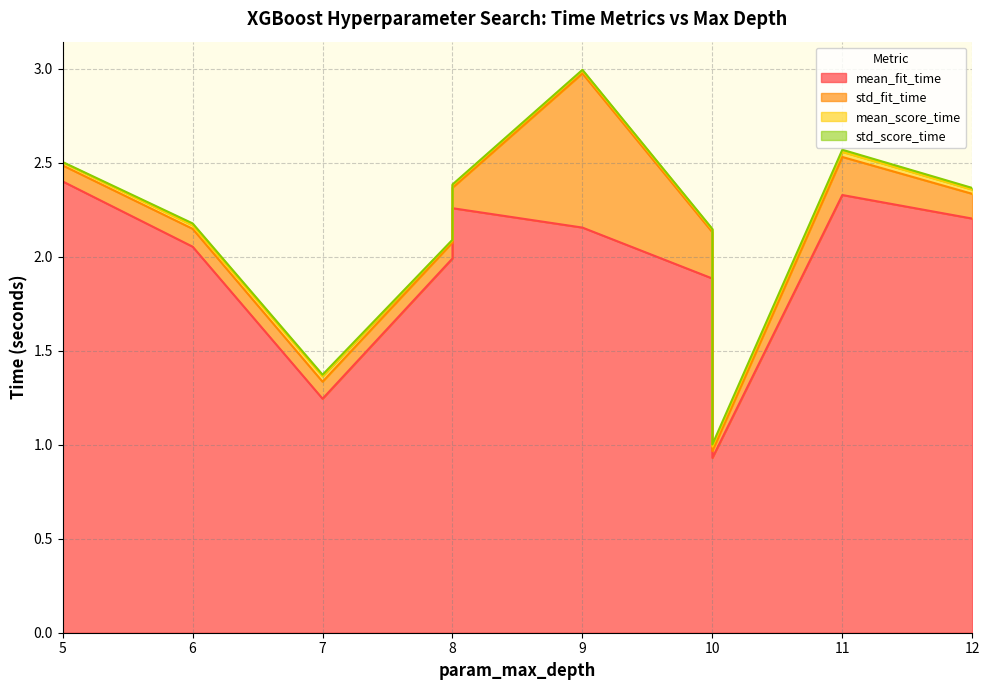

How many std_score_time values are between 0 and 1?

10